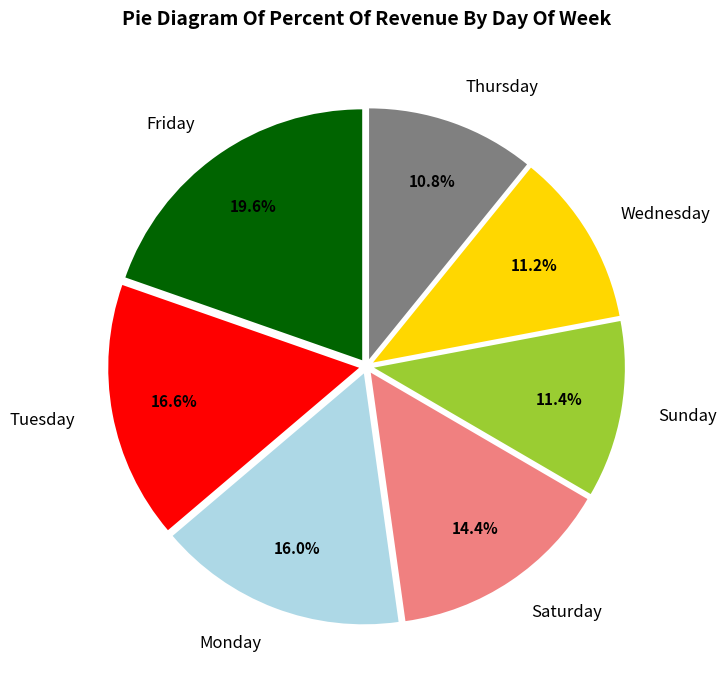

How many segments does this pie chart have?

7